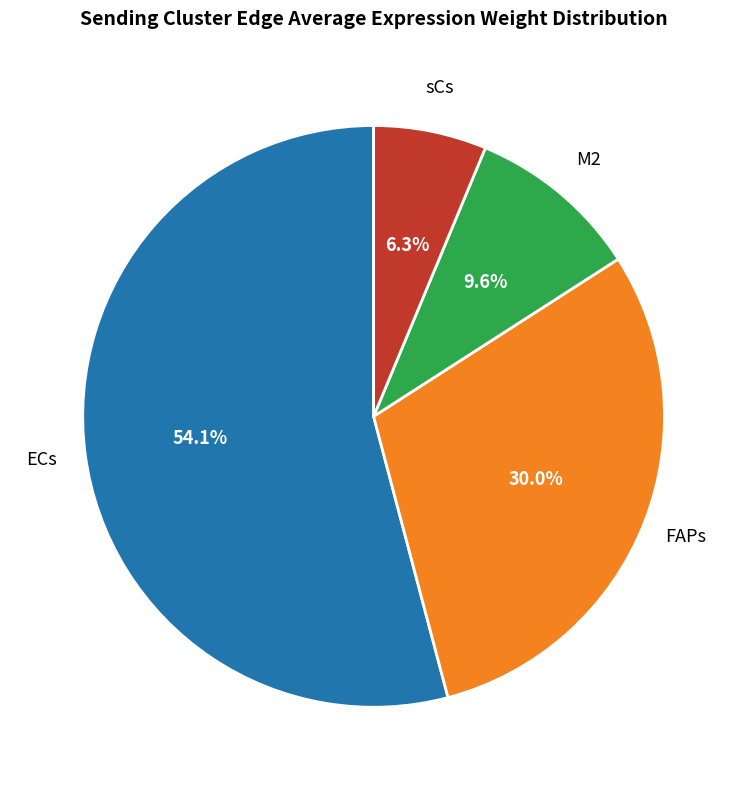

Which category has the smallest portion of the pie?

sCs